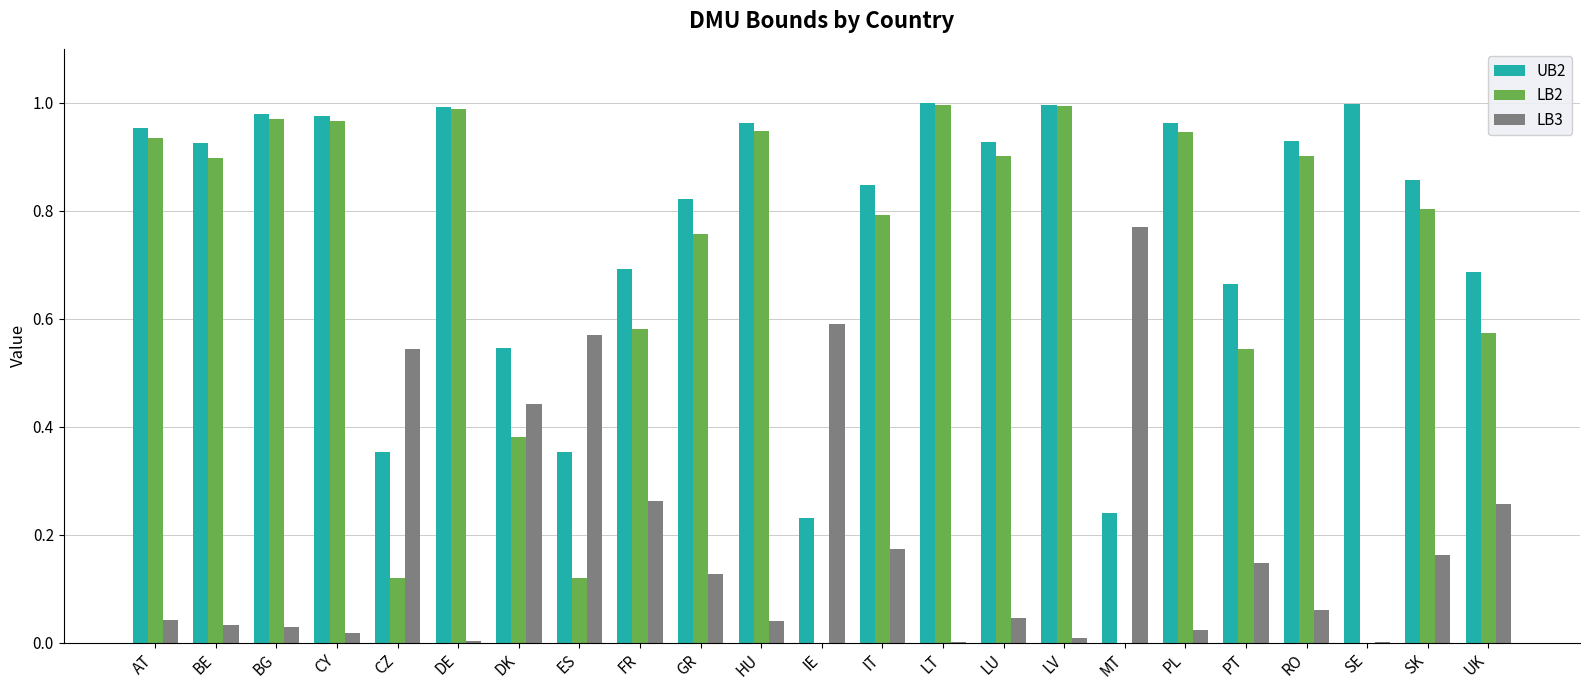

The LB2 series shows 0.2 at ES. True or false?

False